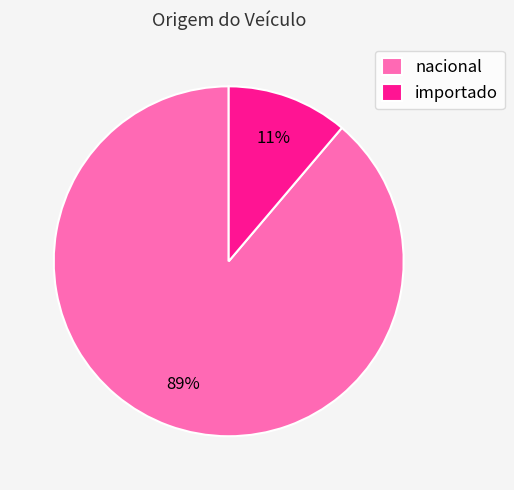

Does nacional represent more than half of the total?

Yes